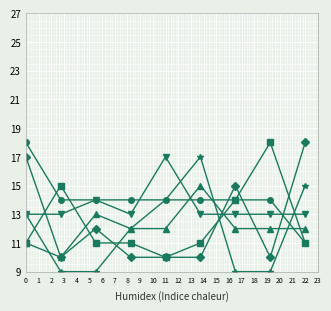

What is the greatest value displayed?

18